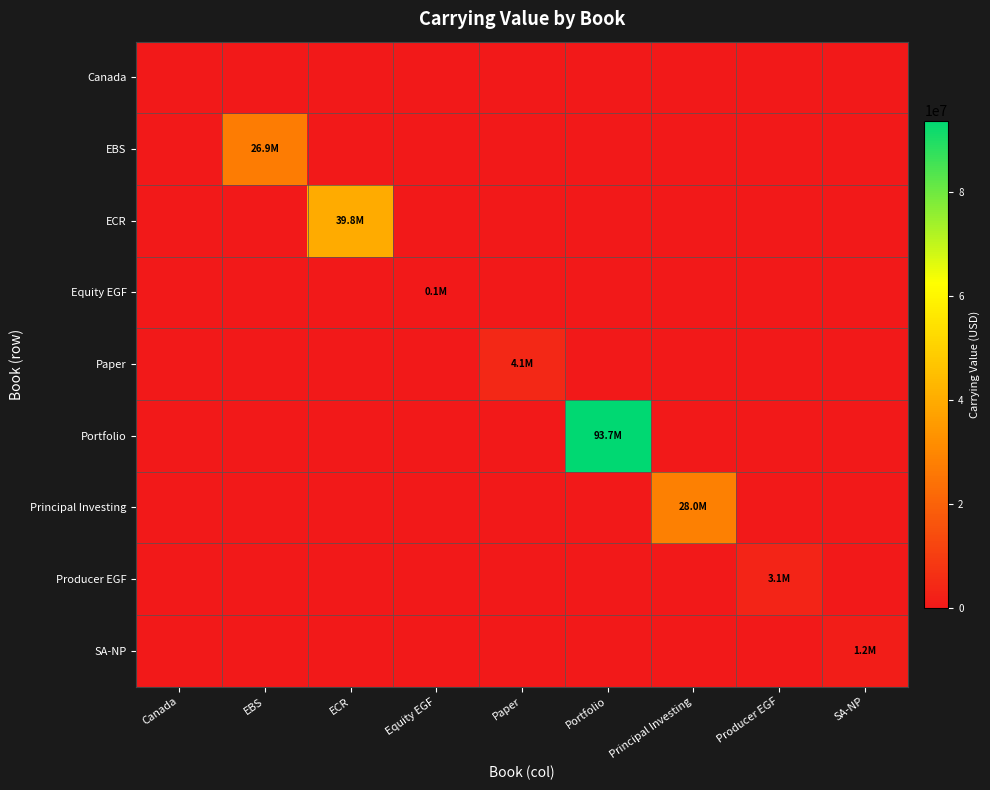

At which category does the chart reach its peak across all series?

Portfolio